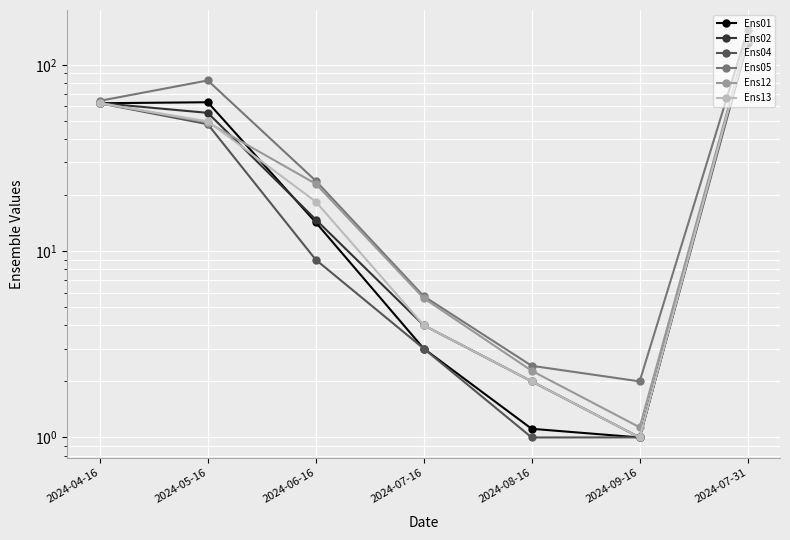

Which series has the largest total across all categories?

Ens05